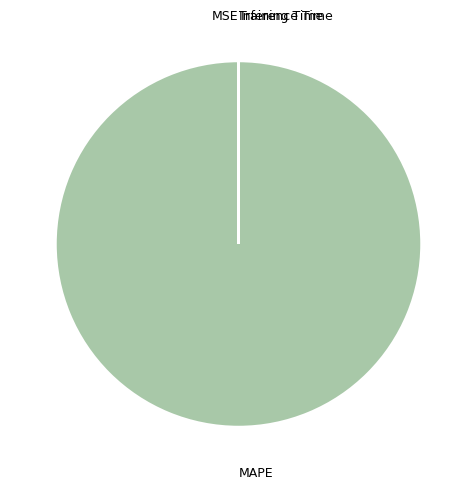

What is the largest slice in the pie chart?

MAPE